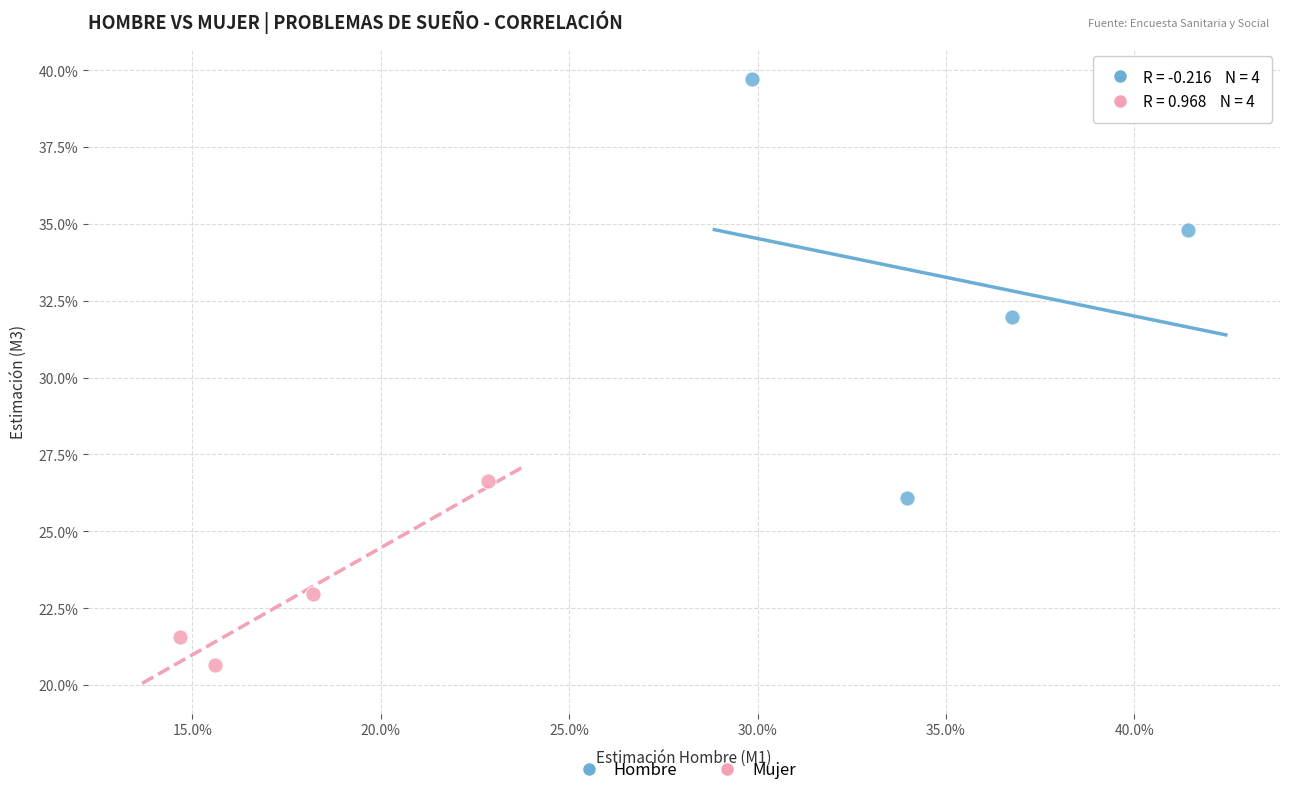

Which series reaches the minimum Y coordinate?

Mujer